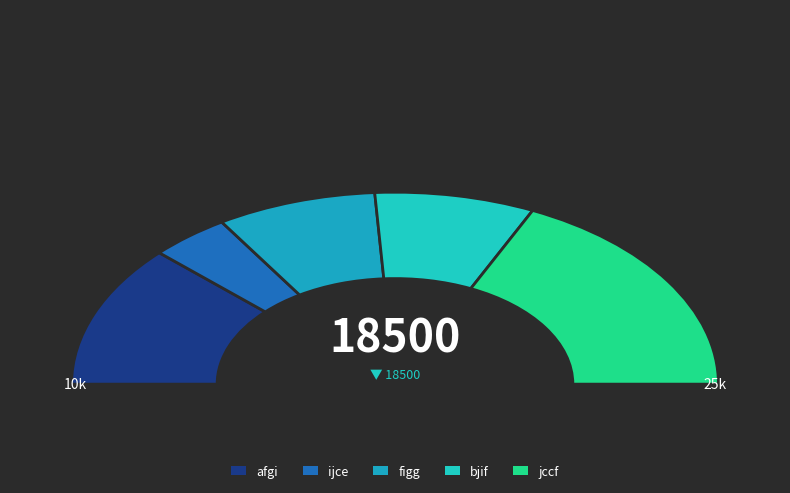

Is dgcg the majority of the pie?

No